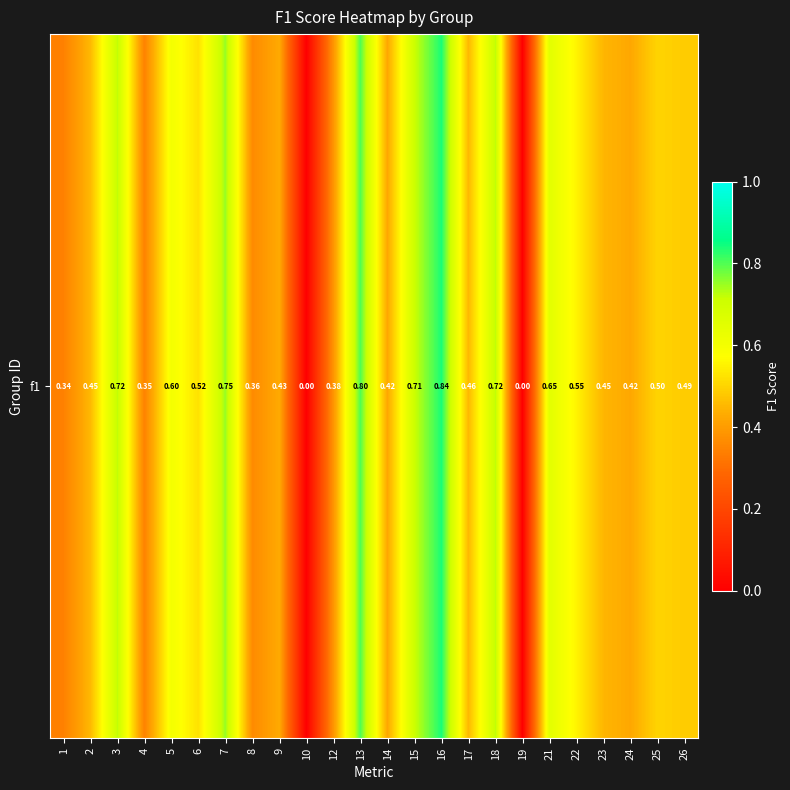

Which has a higher value, 12 or 9?

9